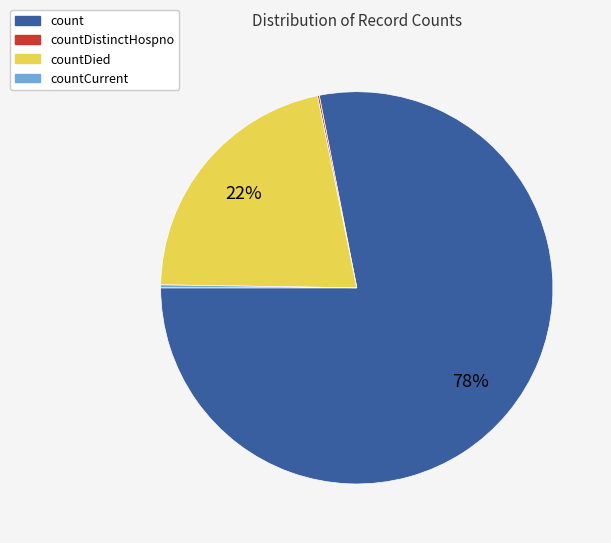

Is there a majority slice in this chart?

Yes